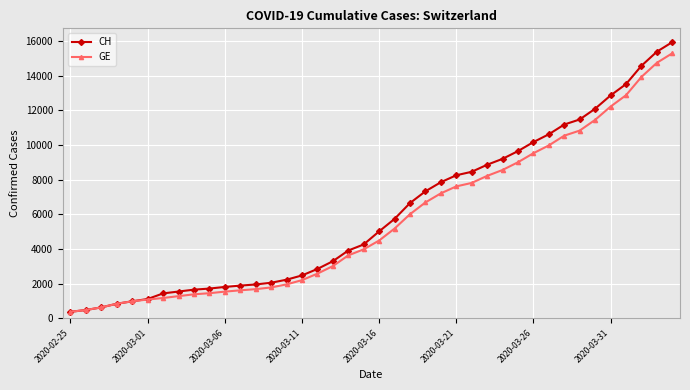

What is the maximum value for CH?

15926